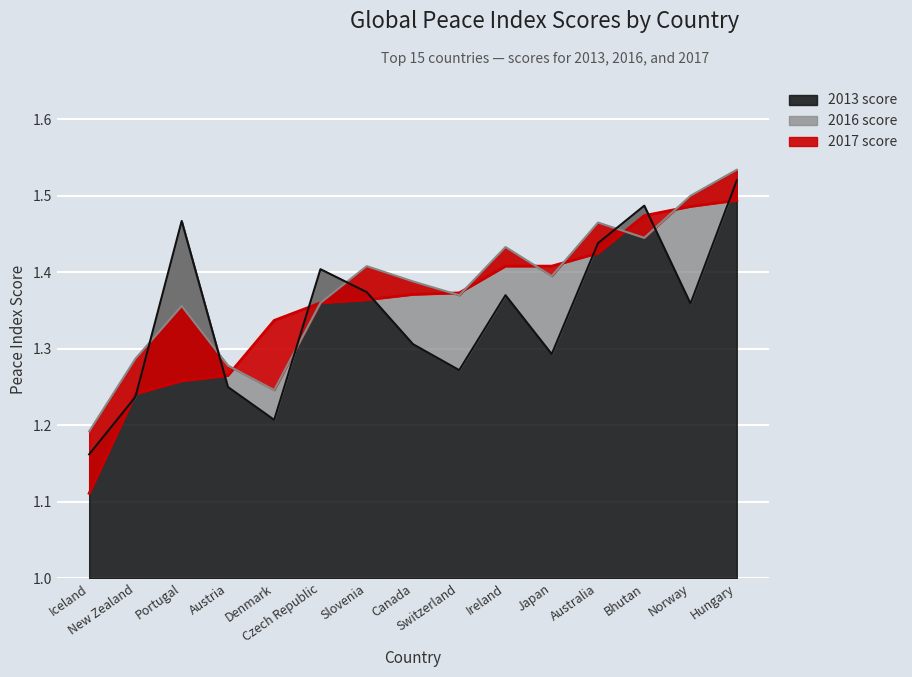

Count the 2017 score values in the range 1 to 2.

15